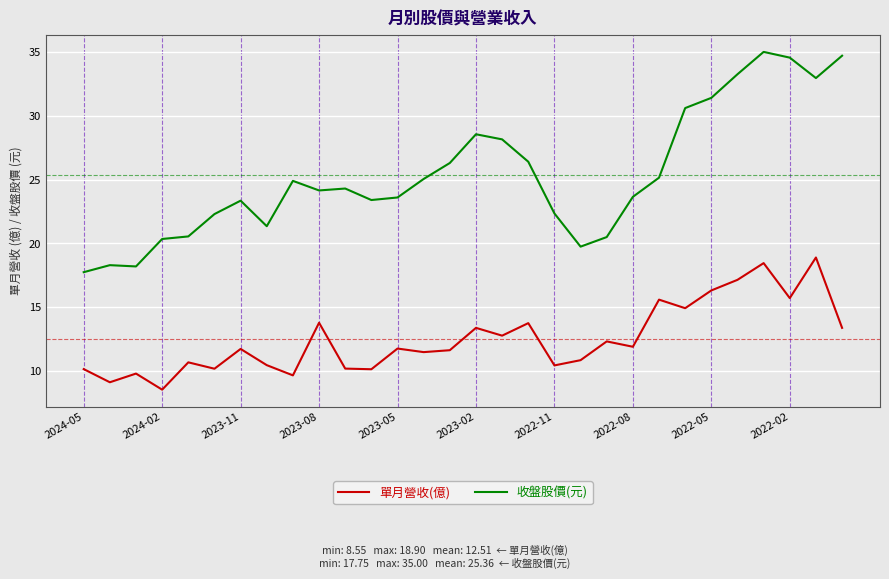

What are all the series names shown in the legend?

單月營收(億), 收盤股價(元)